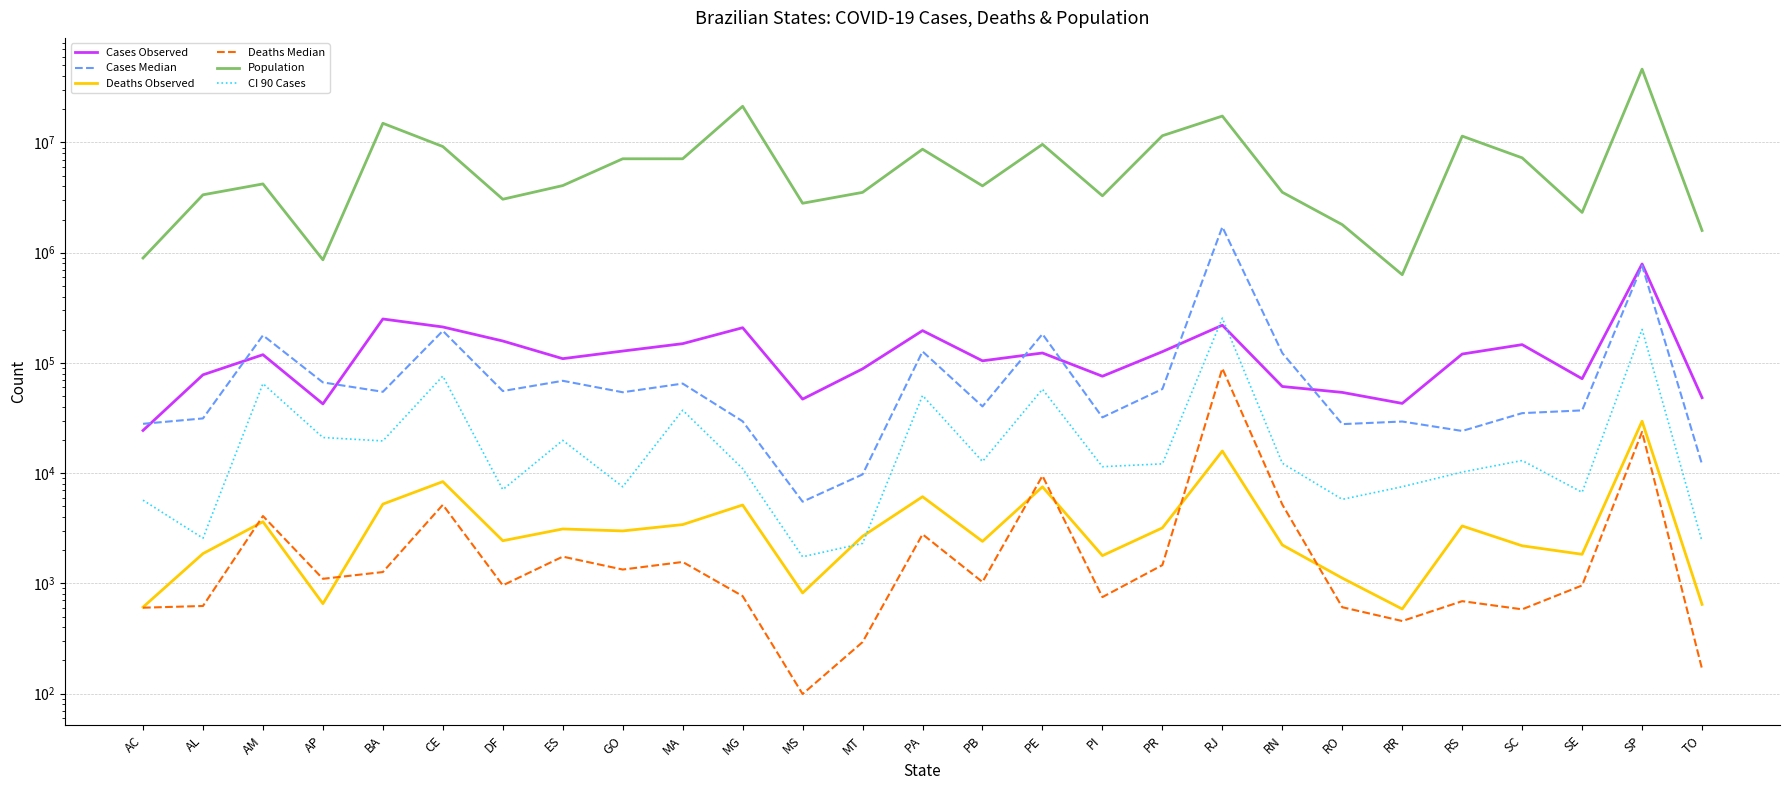

What are all the series names shown in the legend?

Cases Observed, Cases Median, Deaths Observed, Deaths Median, Population, CI 90 Cases